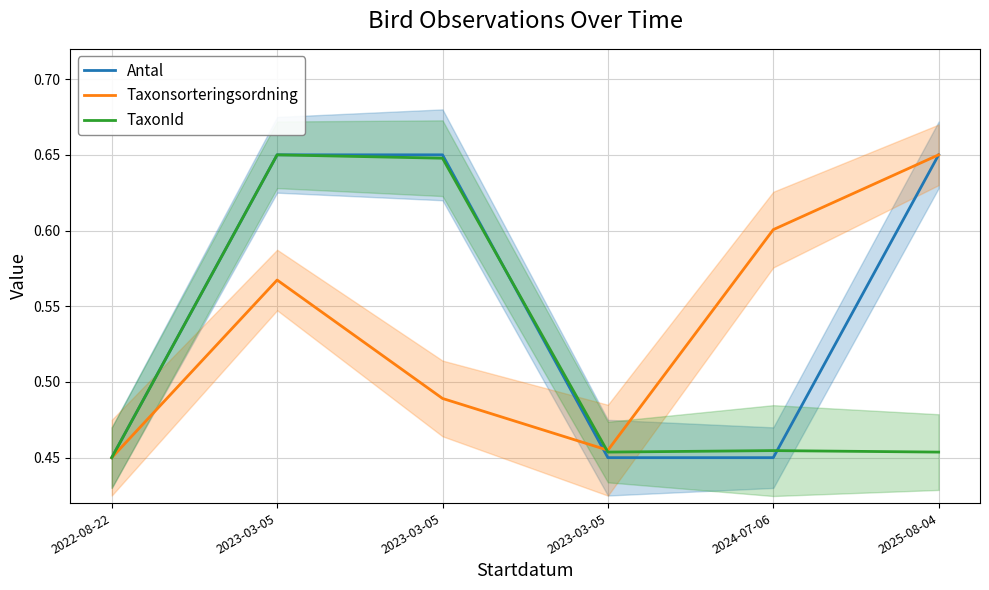

Which has a higher value, 2025-08-04 or 2022-08-22?

2025-08-04